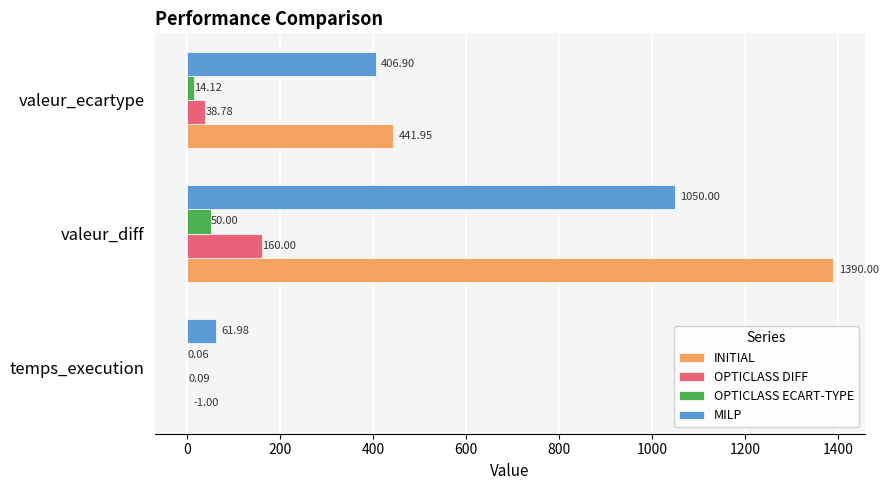

At which label is MILP closest to 555?

valeur_ecartype